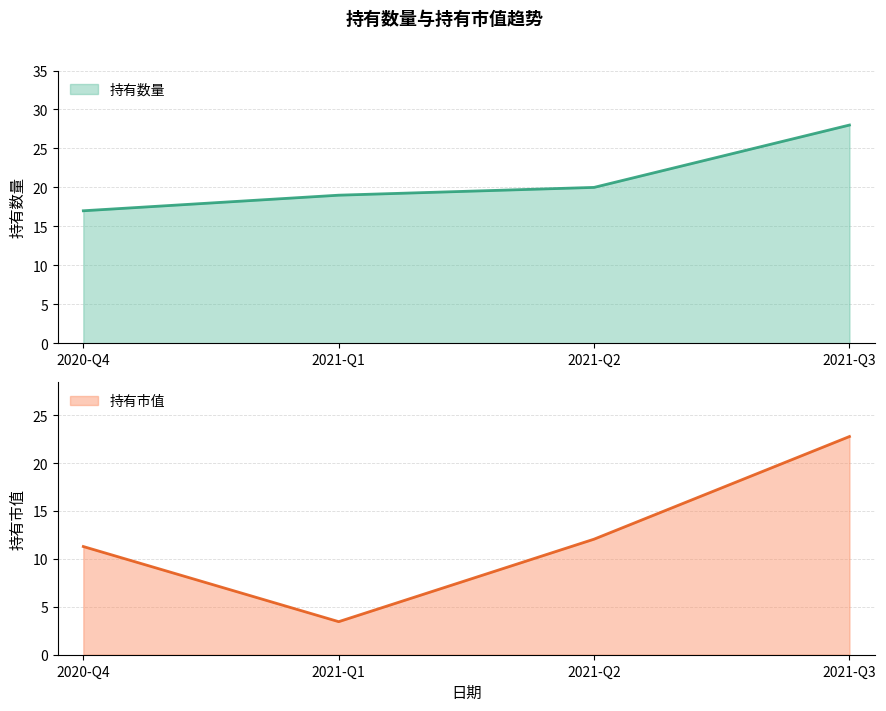

Is the value of 持有数量 at 2021-Q1 greater than the value of 持有市值 at 2021-Q3?

No